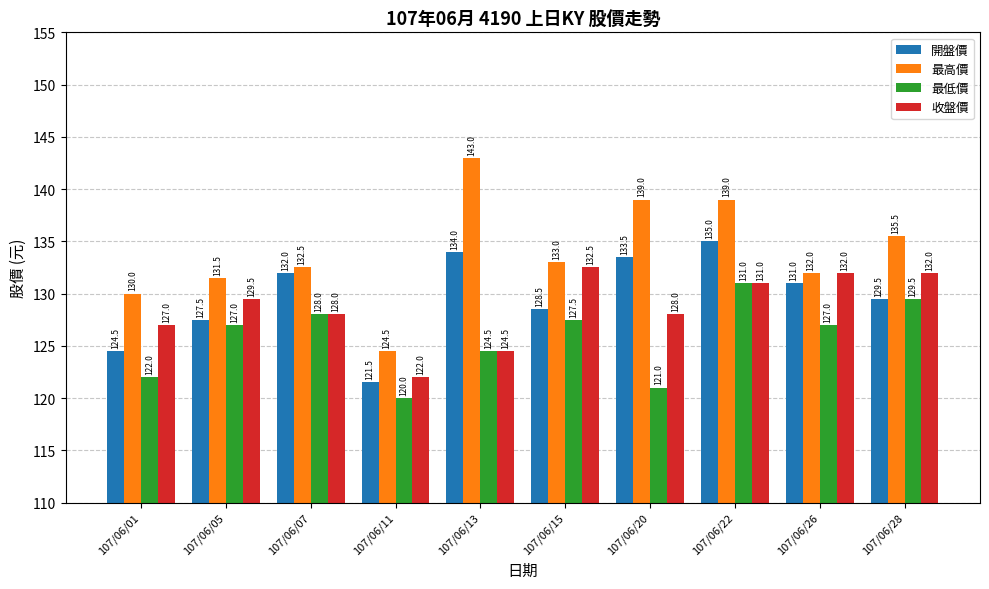

Read the 收盤價 value at 107/06/28.

132.0